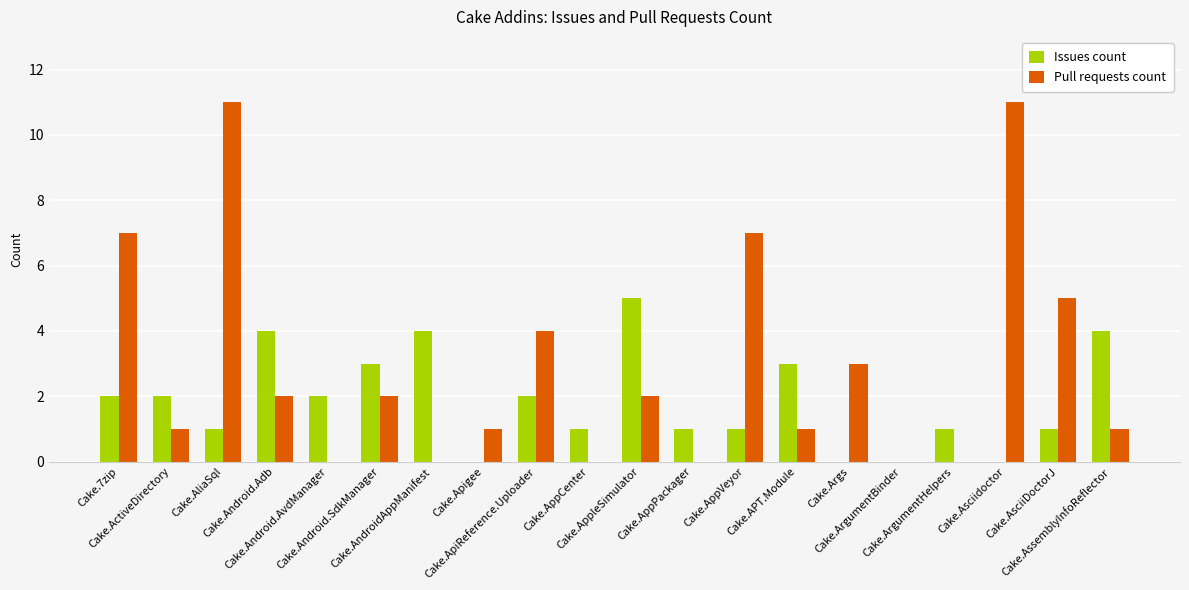

What is the sum of the Issues count values at Cake.Android.SdkManager and Cake.AppCenter?

4